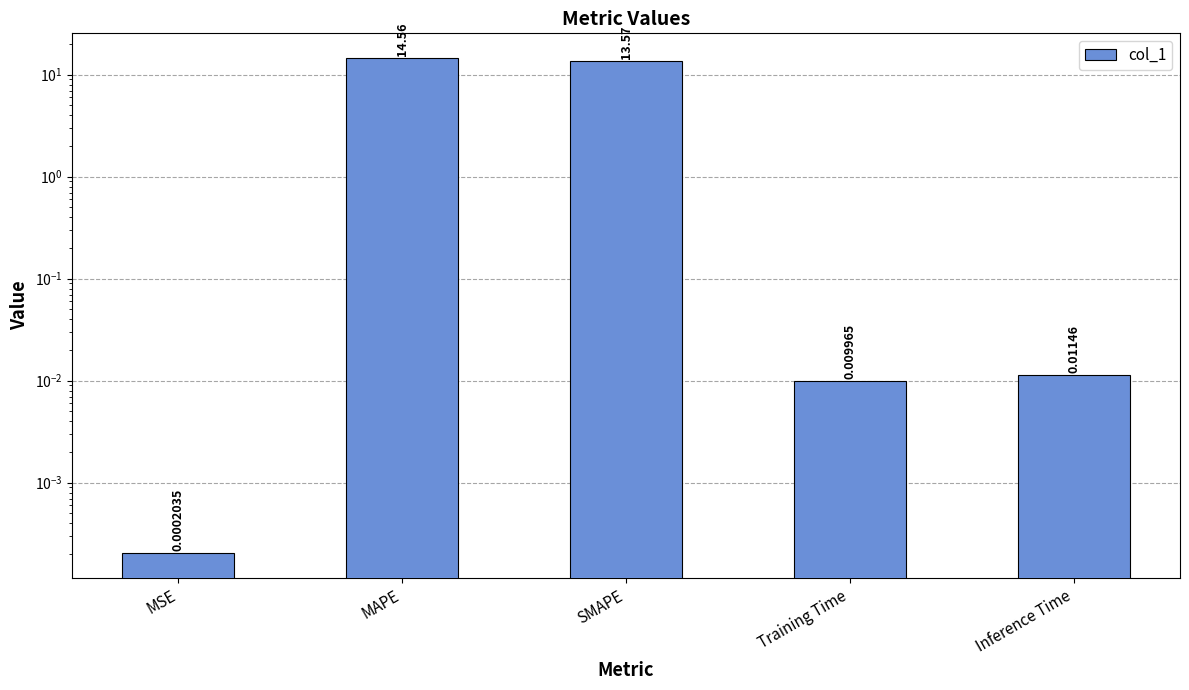

Rank the categories by value from highest to lowest.

MAPE, SMAPE, Inference Time, Training Time, MSE